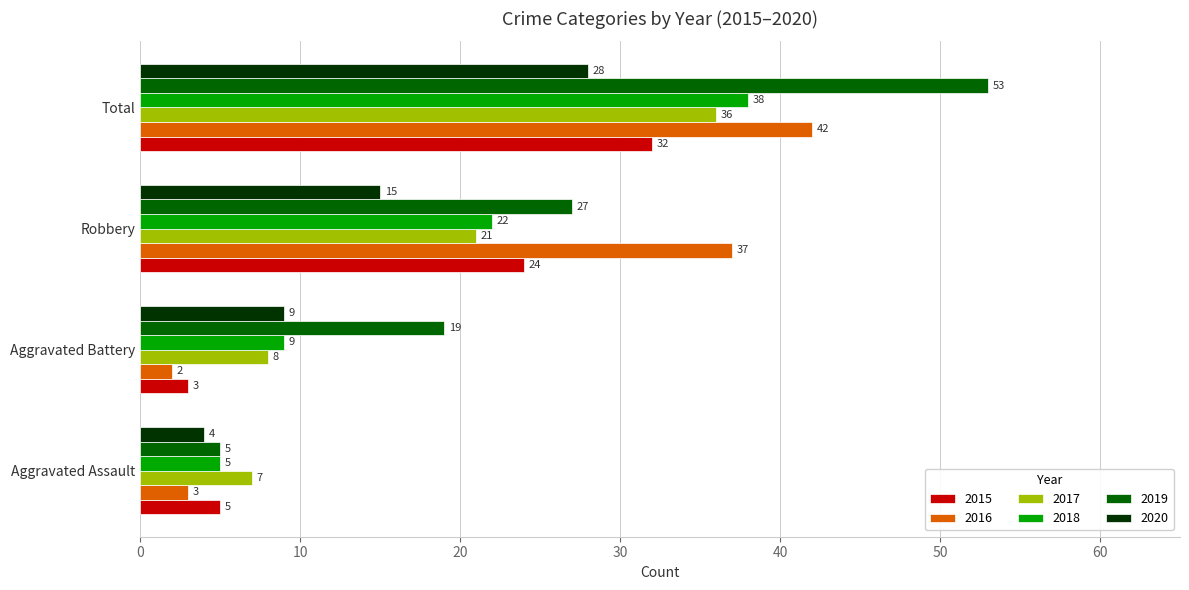

True or false: 2017 has a value of 8 at Aggravated Battery.

True